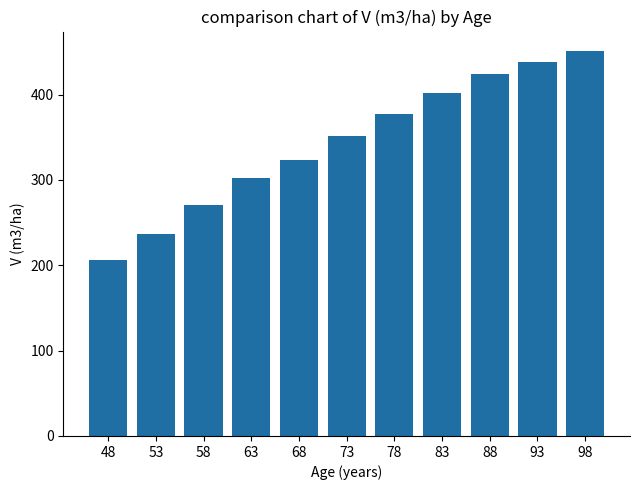

The value at 78 is 377.7. True or false?

True